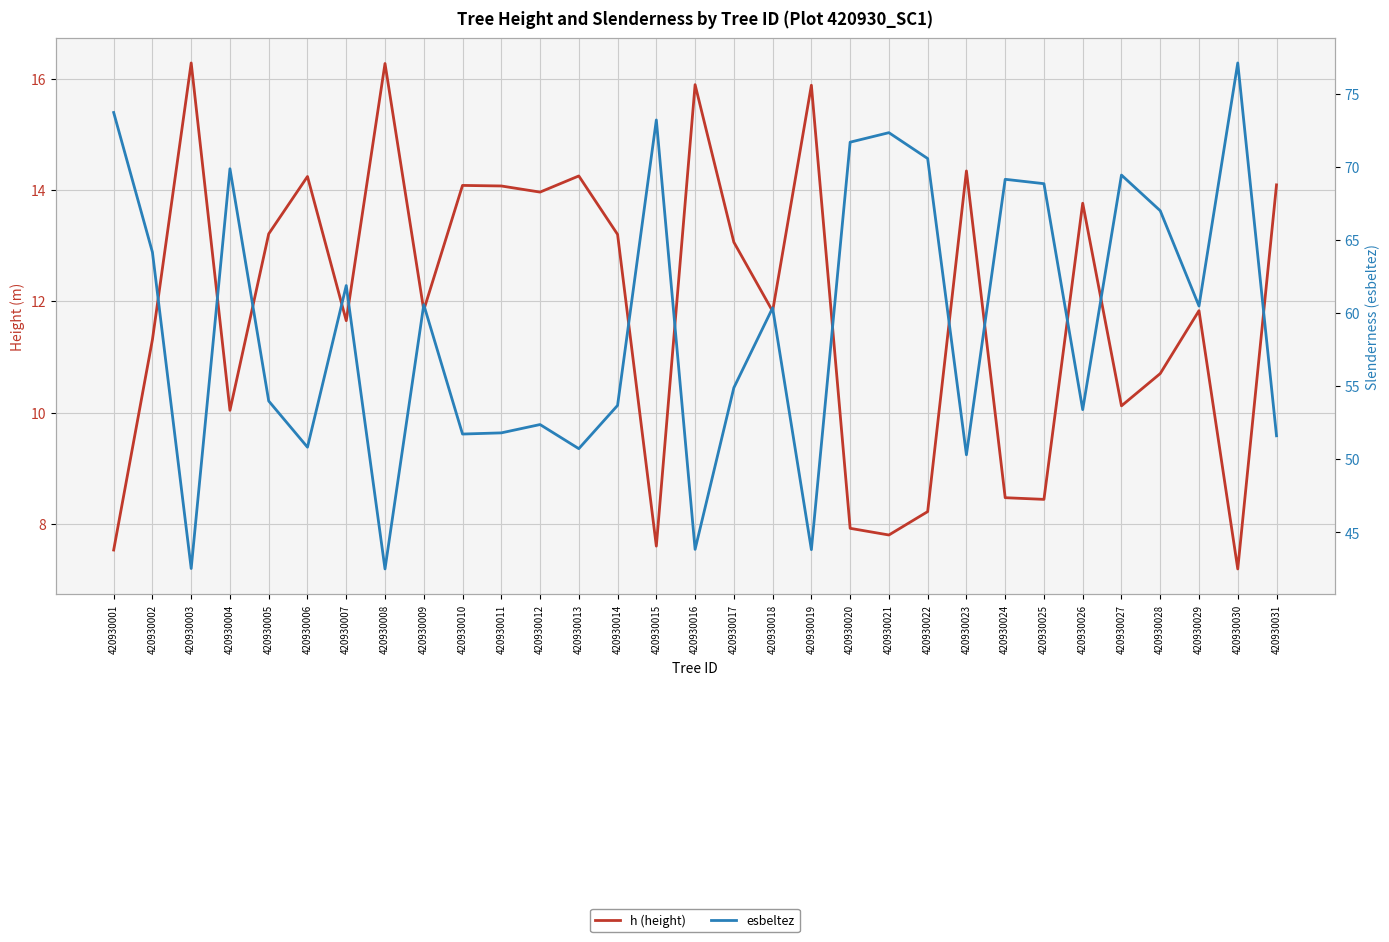

Reading right to left, transcribe all the data shown in this chart.

h (height): 420930031=14.1	420930030=7.2	420930029=11.8	420930028=10.7	420930027=10.1	420930026=13.8	420930025=8.4	420930024=8.5	420930023=14.3	420930022=8.2	420930021=7.8	420930020=7.9	420930019=15.9	420930018=11.8	420930017=13.1	420930016=15.9	420930015=7.6	420930014=13.2	420930013=14.2	420930012=14.0	420930011=14.1	420930010=14.1	420930009=11.8	420930008=16.3	420930007=11.7	420930006=14.2	420930005=13.2	420930004=10.0	420930003=16.3	420930002=11.3	420930001=7.5
esbeltez: 420930031=51.6	420930030=77.1	420930029=60.5	420930028=67.0	420930027=69.4	420930026=53.4	420930025=68.8	420930024=69.2	420930023=50.3	420930022=70.6	420930021=72.3	420930020=71.7	420930019=43.8	420930018=60.4	420930017=54.9	420930016=43.8	420930015=73.2	420930014=53.7	420930013=50.7	420930012=52.4	420930011=51.8	420930010=51.7	420930009=60.6	420930008=42.5	420930007=61.9	420930006=50.8	420930005=54.0	420930004=69.9	420930003=42.5	420930002=64.2	420930001=73.7